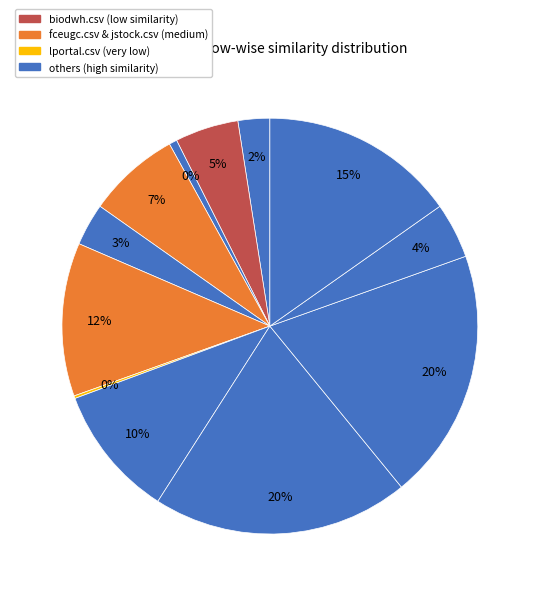

How many slices are in this pie chart?

12